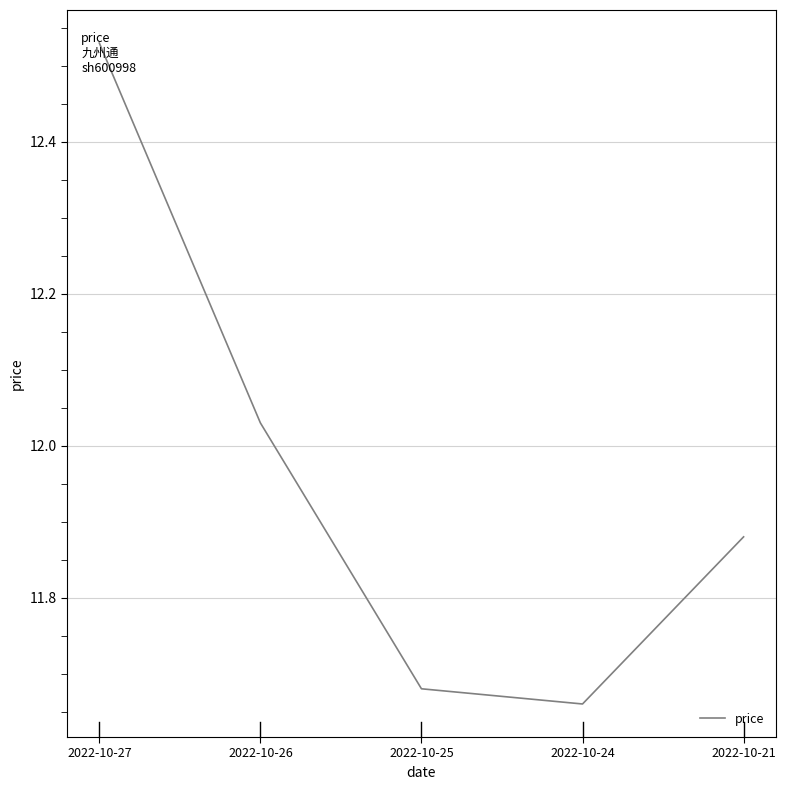

True or false: the data shows 4.2 at 2022-10-21.

False